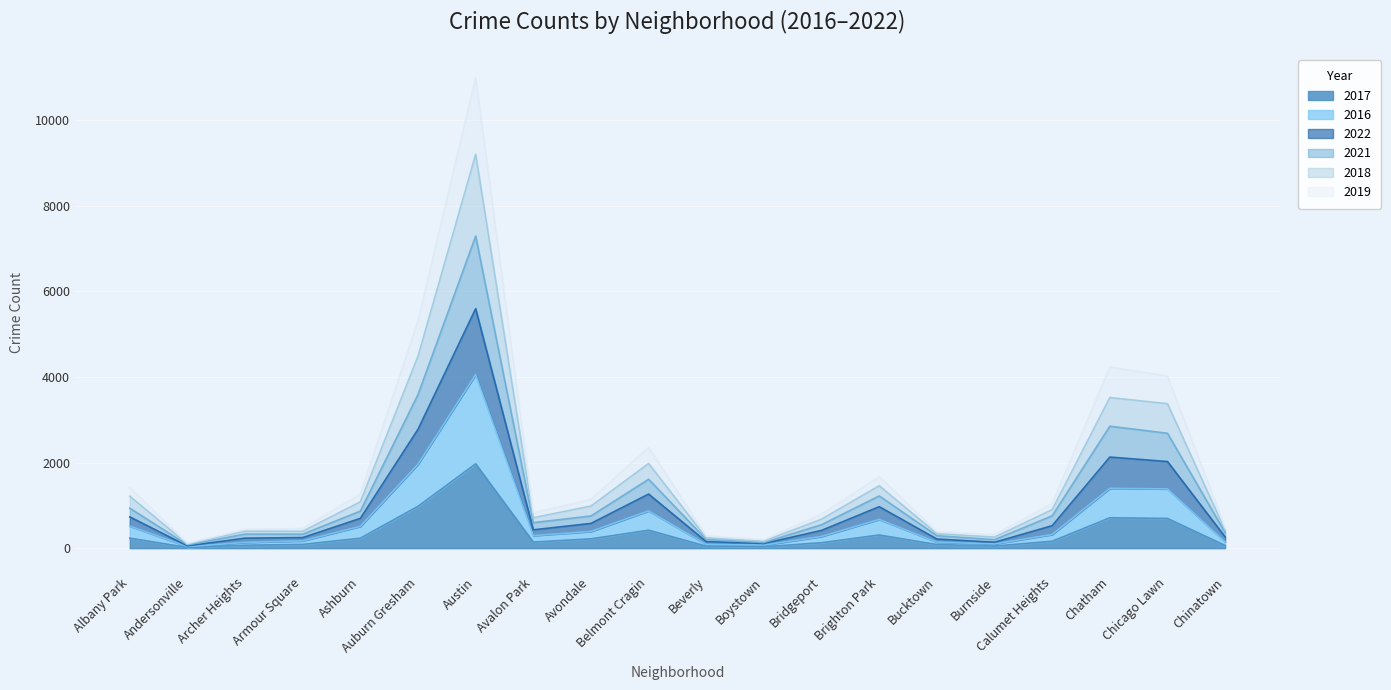

What is the maximum value for 2017?

1971